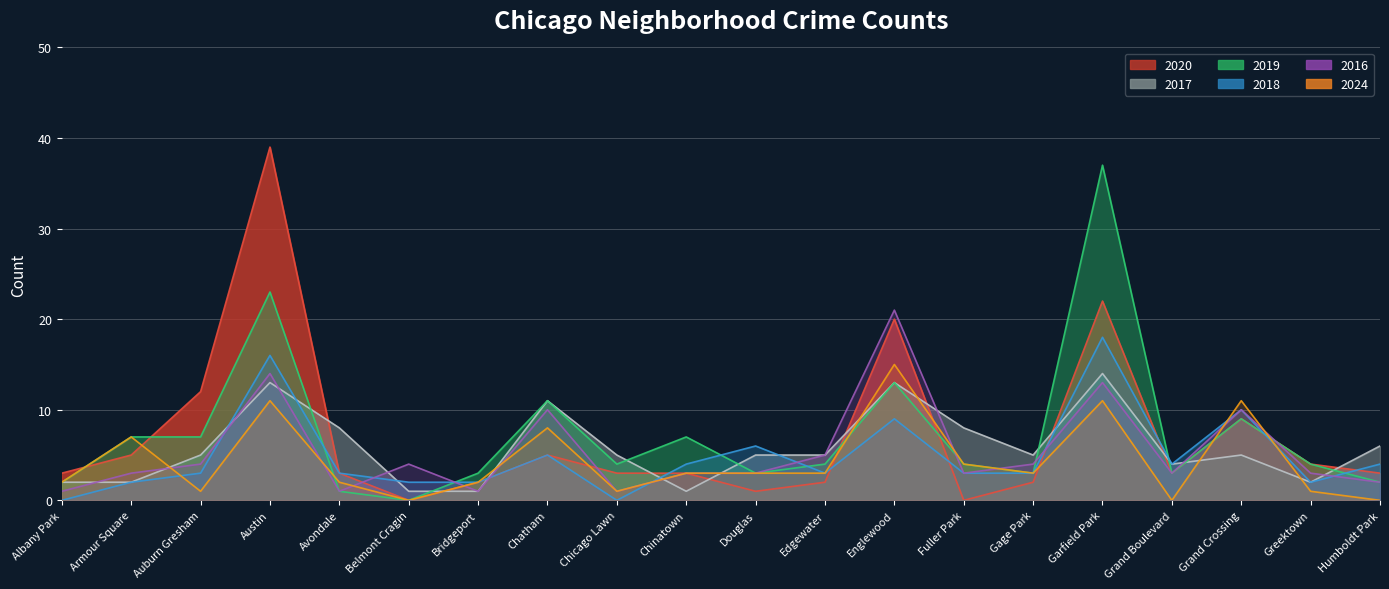

Reading left to right, extract all data points from this chart.

2020: Albany Park=3	Armour Square=5	Auburn Gresham=12	Austin=39	Avondale=3	Belmont Cragin=0	Bridgeport=2	Chatham=5	Chicago Lawn=3	Chinatown=3	Douglas=1	Edgewater=2	Englewood=20	Fuller Park=0	Gage Park=2	Garfield Park=22	Grand Boulevard=3	Grand Crossing=9	Greektown=4	Humboldt Park=3
2017: Albany Park=2	Armour Square=2	Auburn Gresham=5	Austin=13	Avondale=8	Belmont Cragin=1	Bridgeport=1	Chatham=11	Chicago Lawn=5	Chinatown=1	Douglas=5	Edgewater=5	Englewood=13	Fuller Park=8	Gage Park=5	Garfield Park=14	Grand Boulevard=4	Grand Crossing=5	Greektown=2	Humboldt Park=6
2019: Albany Park=2	Armour Square=7	Auburn Gresham=7	Austin=23	Avondale=1	Belmont Cragin=0	Bridgeport=3	Chatham=11	Chicago Lawn=4	Chinatown=7	Douglas=3	Edgewater=4	Englewood=13	Fuller Park=4	Gage Park=3	Garfield Park=37	Grand Boulevard=3	Grand Crossing=9	Greektown=4	Humboldt Park=2
2018: Albany Park=0	Armour Square=2	Auburn Gresham=3	Austin=16	Avondale=3	Belmont Cragin=2	Bridgeport=2	Chatham=5	Chicago Lawn=0	Chinatown=4	Douglas=6	Edgewater=3	Englewood=9	Fuller Park=3	Gage Park=3	Garfield Park=18	Grand Boulevard=4	Grand Crossing=10	Greektown=2	Humboldt Park=4
2016: Albany Park=1	Armour Square=3	Auburn Gresham=4	Austin=14	Avondale=1	Belmont Cragin=4	Bridgeport=1	Chatham=10	Chicago Lawn=1	Chinatown=3	Douglas=3	Edgewater=5	Englewood=21	Fuller Park=3	Gage Park=4	Garfield Park=13	Grand Boulevard=3	Grand Crossing=10	Greektown=3	Humboldt Park=2
2024: Albany Park=2	Armour Square=7	Auburn Gresham=1	Austin=11	Avondale=2	Belmont Cragin=0	Bridgeport=2	Chatham=8	Chicago Lawn=1	Chinatown=3	Douglas=3	Edgewater=3	Englewood=15	Fuller Park=4	Gage Park=3	Garfield Park=11	Grand Boulevard=0	Grand Crossing=11	Greektown=1	Humboldt Park=0